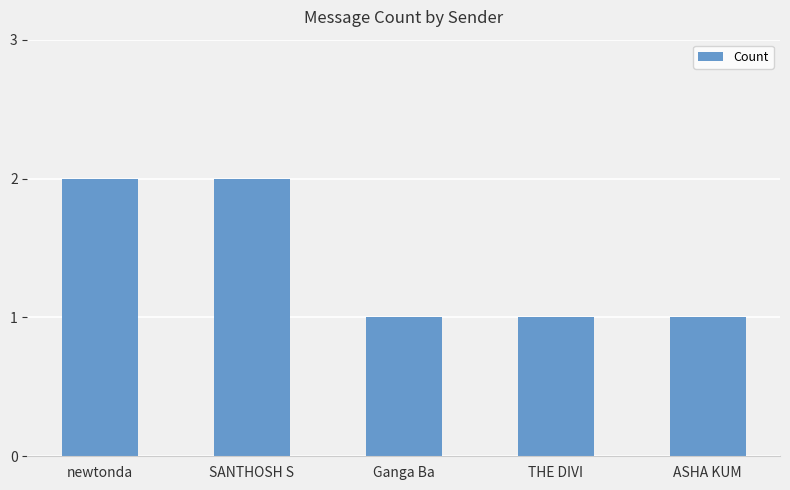

What is the sum of all values?

7